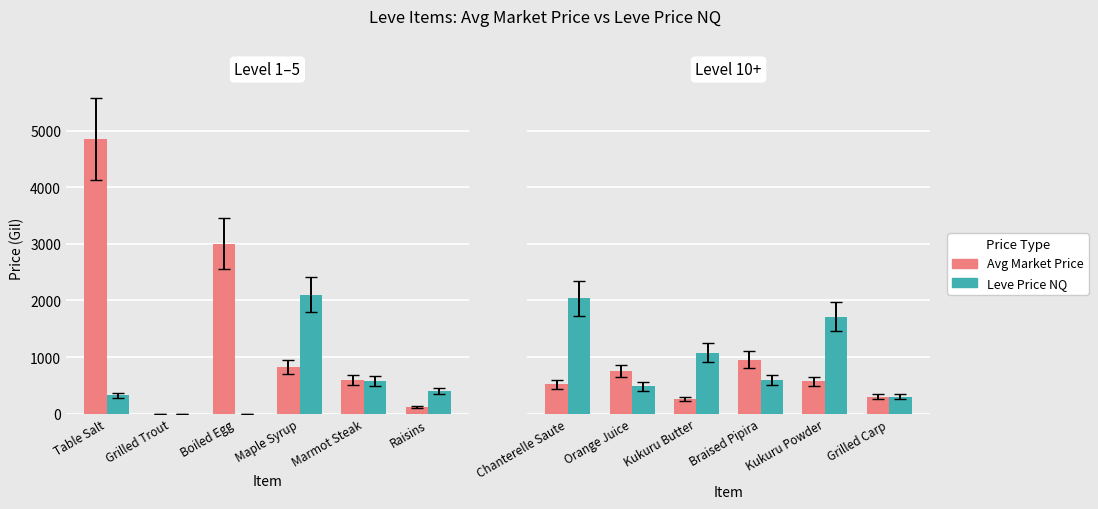

At which category is the sum across all series the highest?

Chanterelle Saute